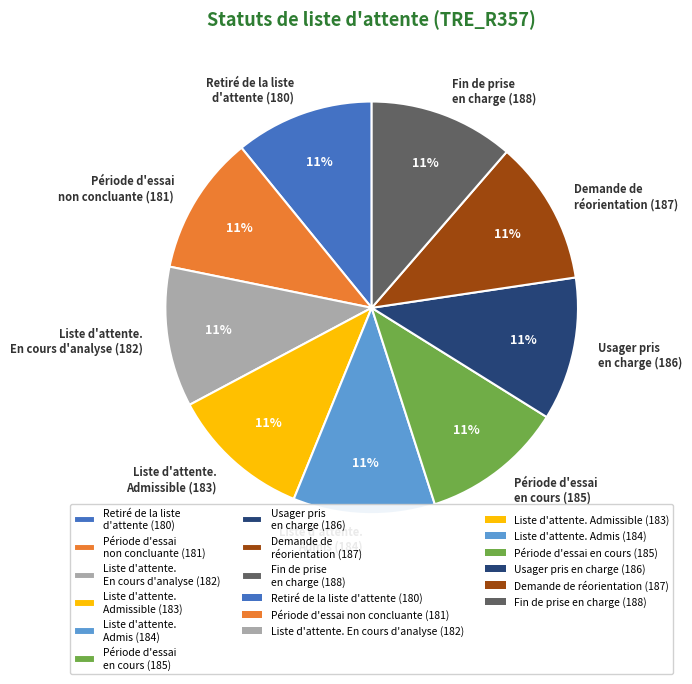

Approximately how many times larger is the value at Liste d'attente. Admissible (183) compared to Période d'essai non concluante (181)?

1.0